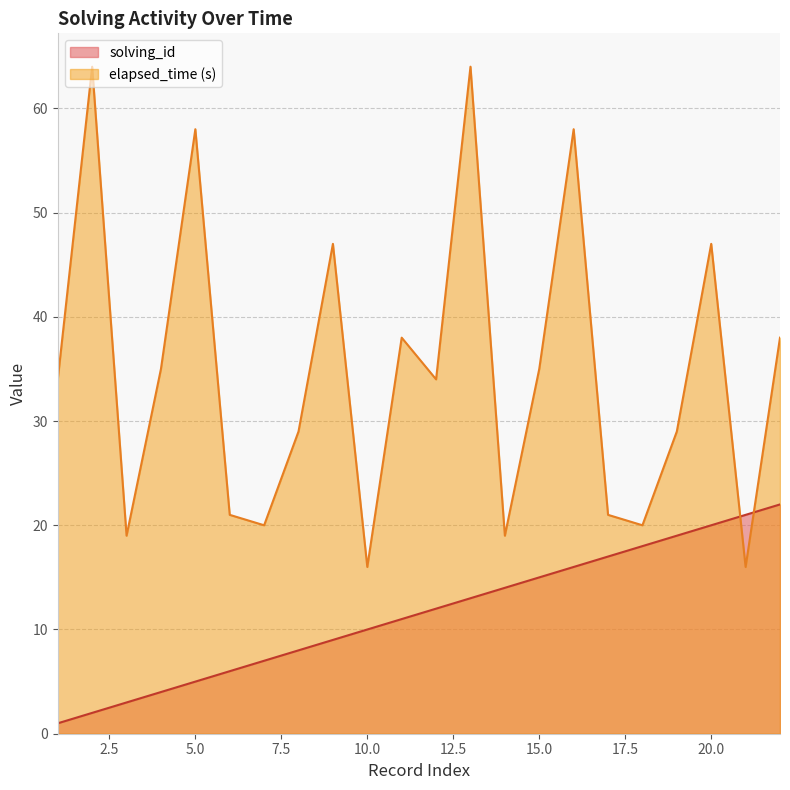

Is it true that solving_id equals 14 at 14?

True